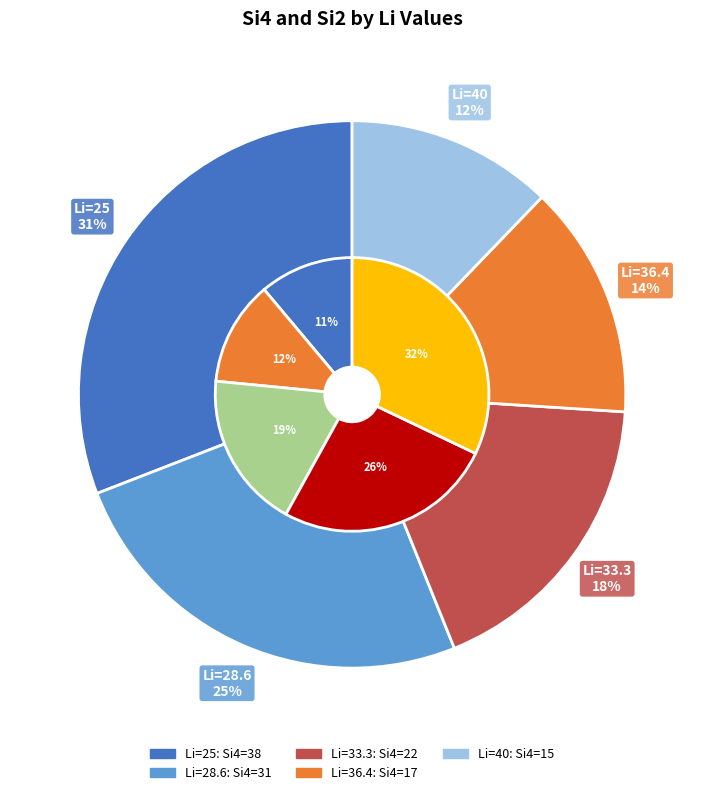

What portion of the pie excludes 33.3?

82.1%